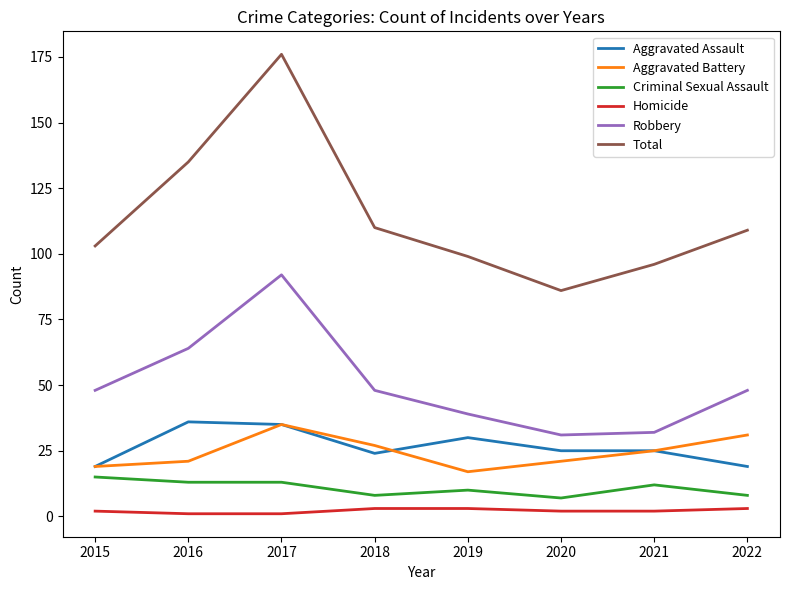

True or false: Homicide and Aggravated Battery cross at least once.

False